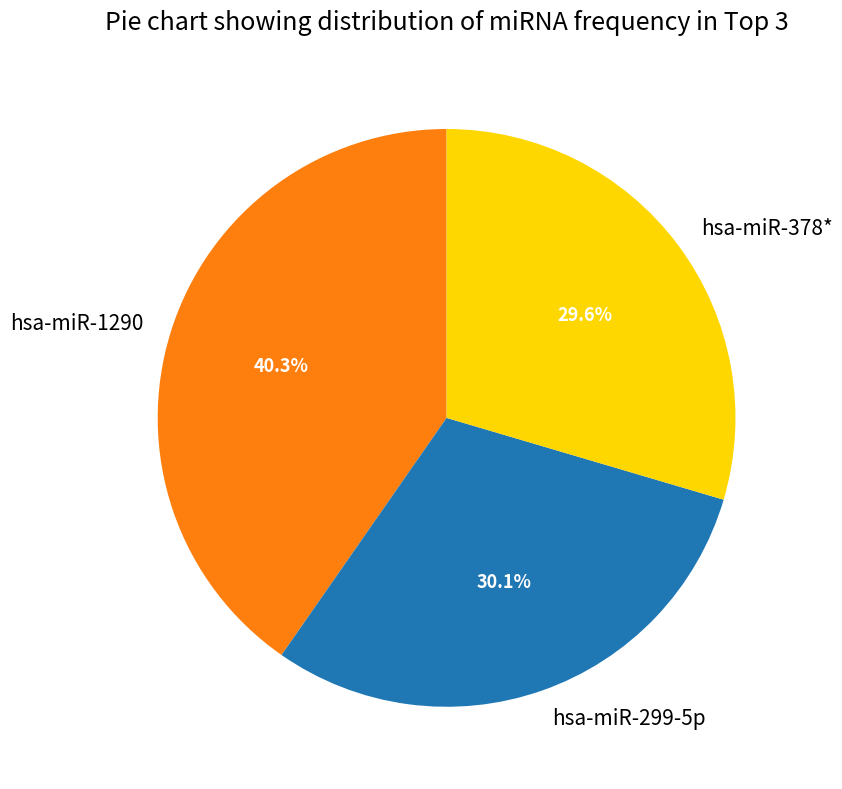

Which slice is the smallest?

hsa-miR-378*